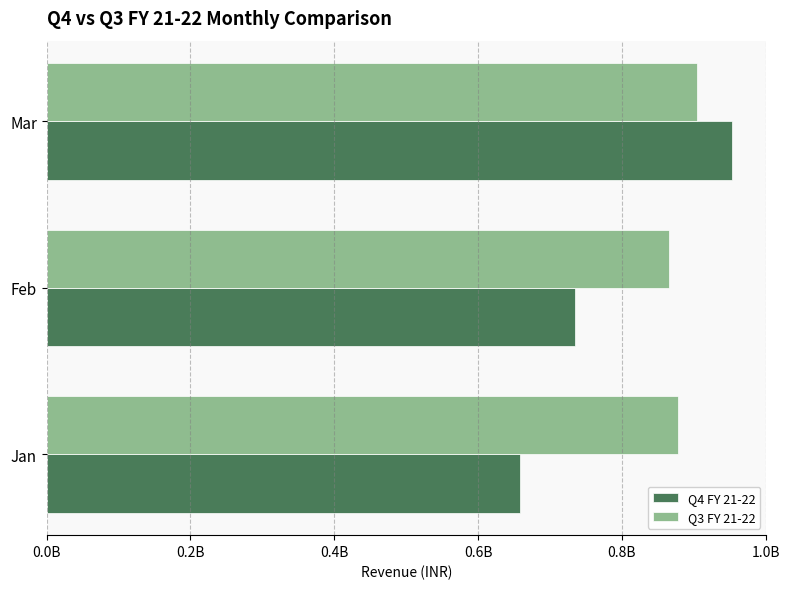

What are all the series names shown in the legend?

Q4 FY 21-22, Q3 FY 21-22